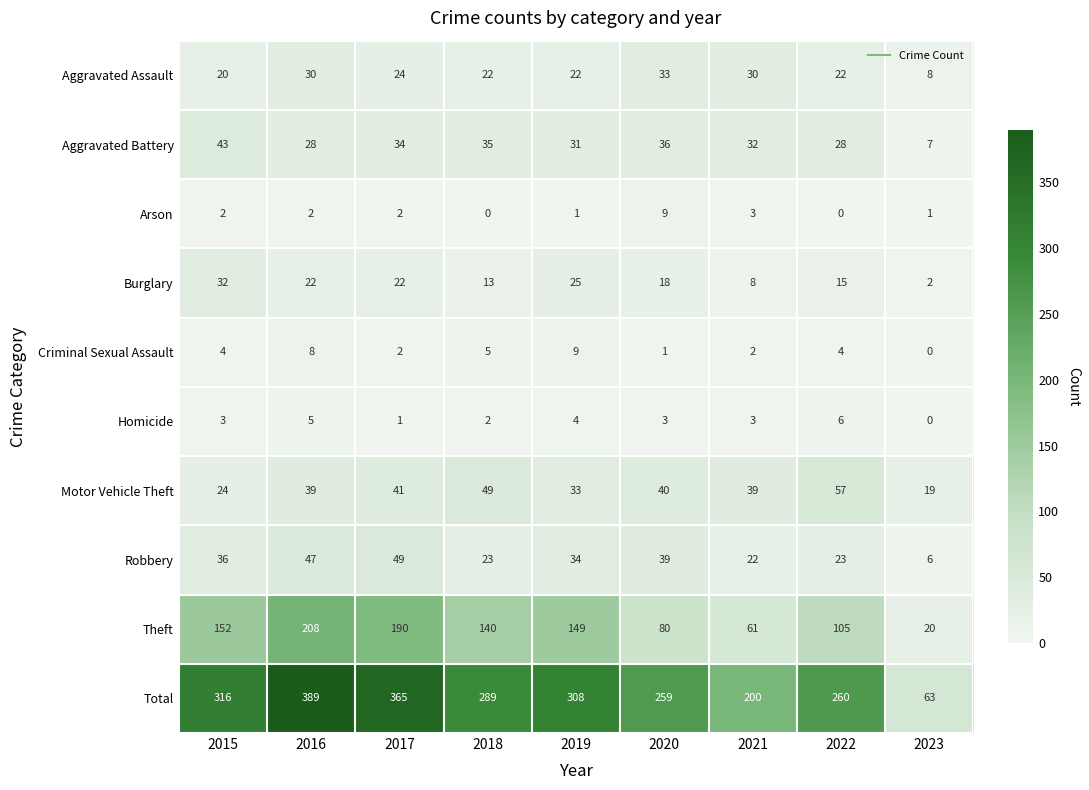

What is the difference between the Theft values at 2023 and 2016?

188